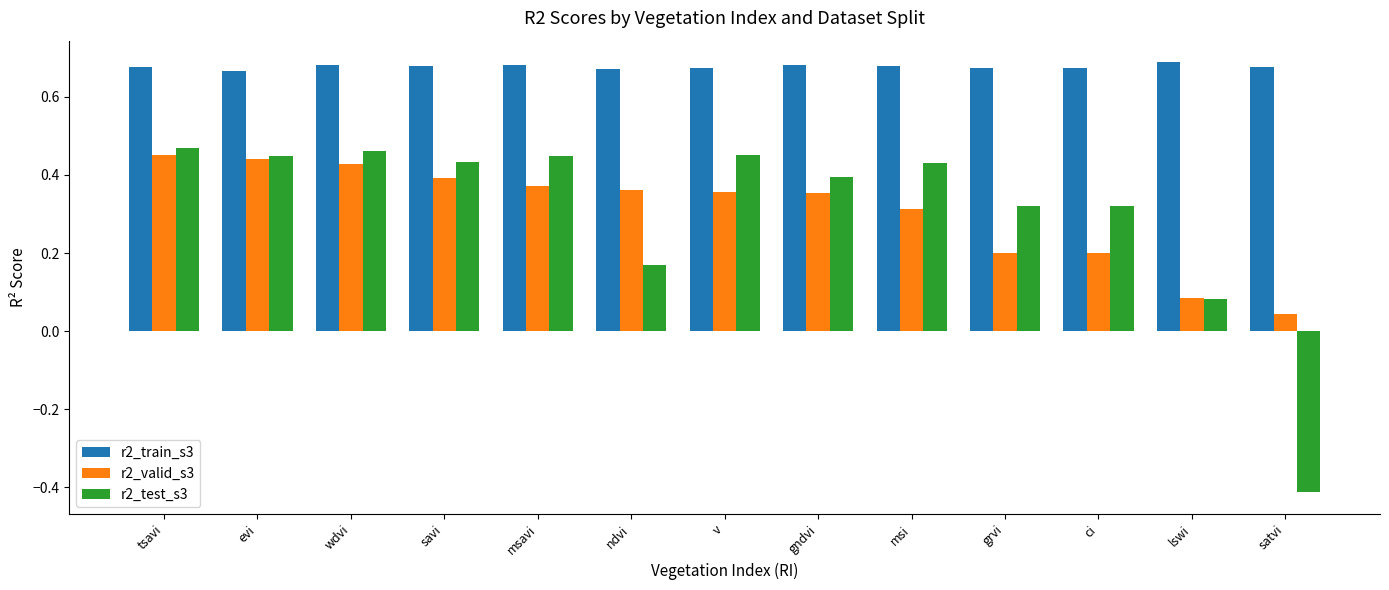

What is the sum of all r2_test_s3 values?

4.0